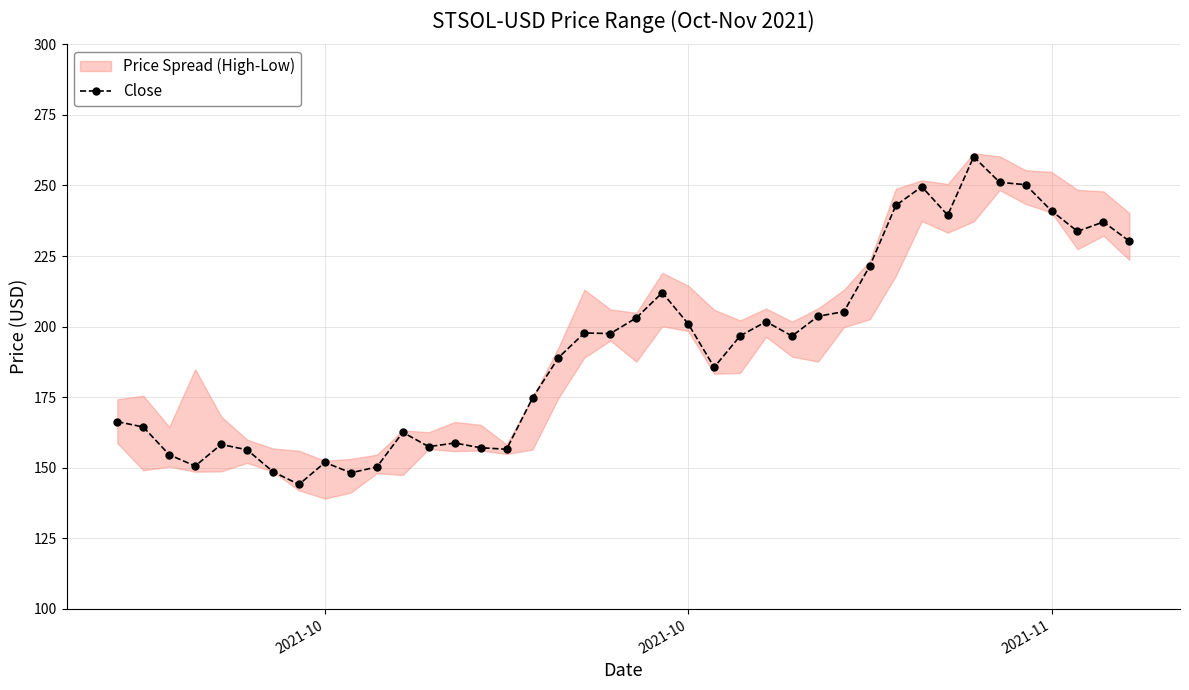

Reading right to left, extract all data points from this chart.

230.3	237.1	233.8	241.0	250.3	251.1	260.2	239.5	249.6	242.9	221.6	205.3	203.7	196.7	201.8	196.7	185.6	201.0	212.0	203.1	197.6	197.8	189.1	174.8	156.6	157.1	158.8	157.5	162.6	150.3	148.2	151.9	144.1	148.6	156.4	158.3	150.6	154.6	164.5	166.3